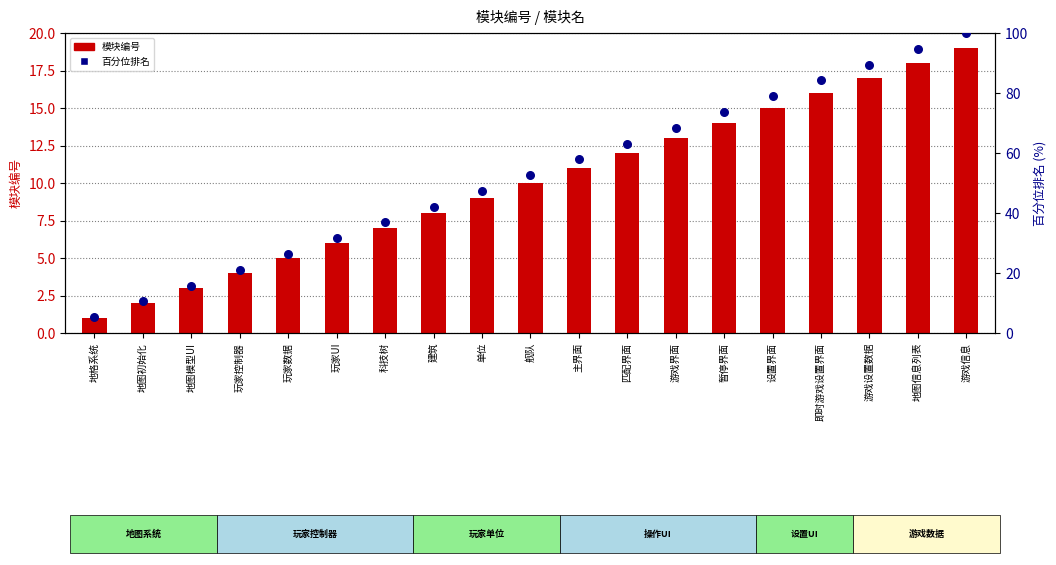

At how many categories does at least one series exceed 73?

6